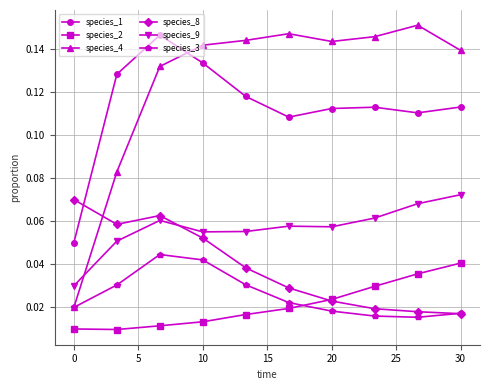

At how many categories does at least one series exceed 0?

10